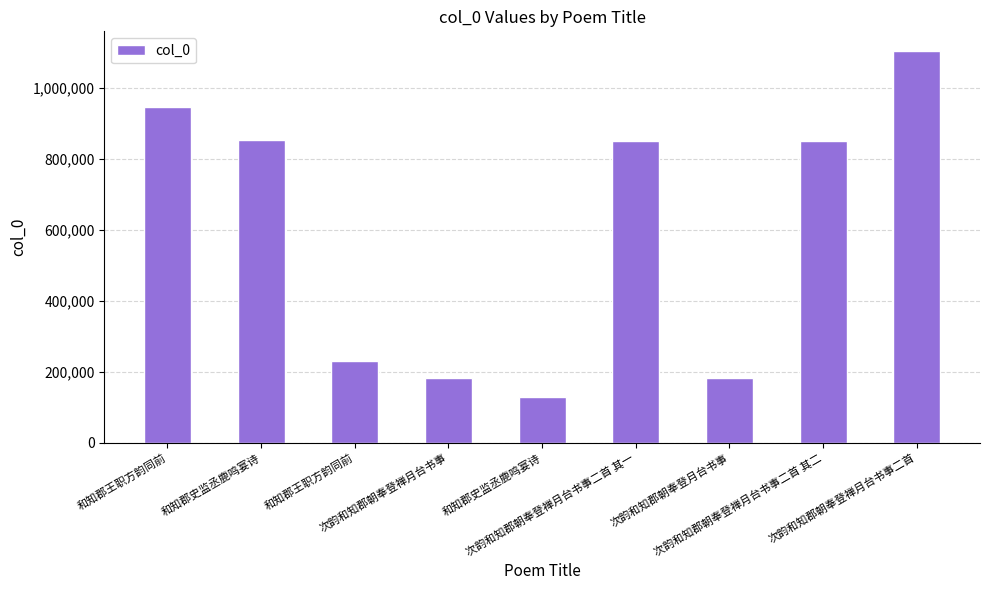

What is the value of the 7th bar from the left?

182887